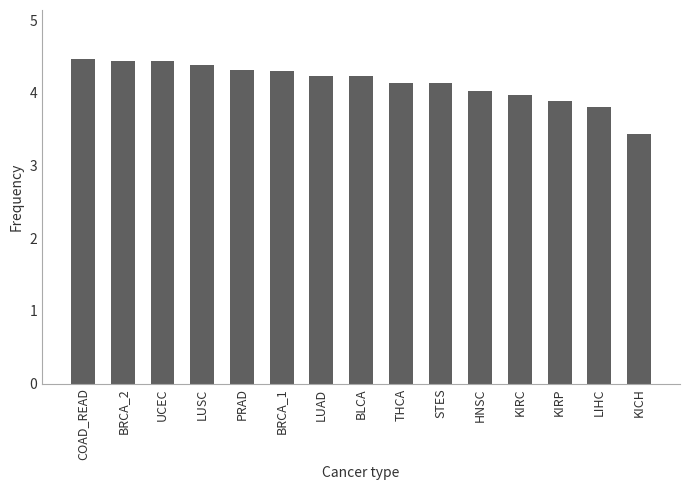

Read the value at LUSC.

4.4